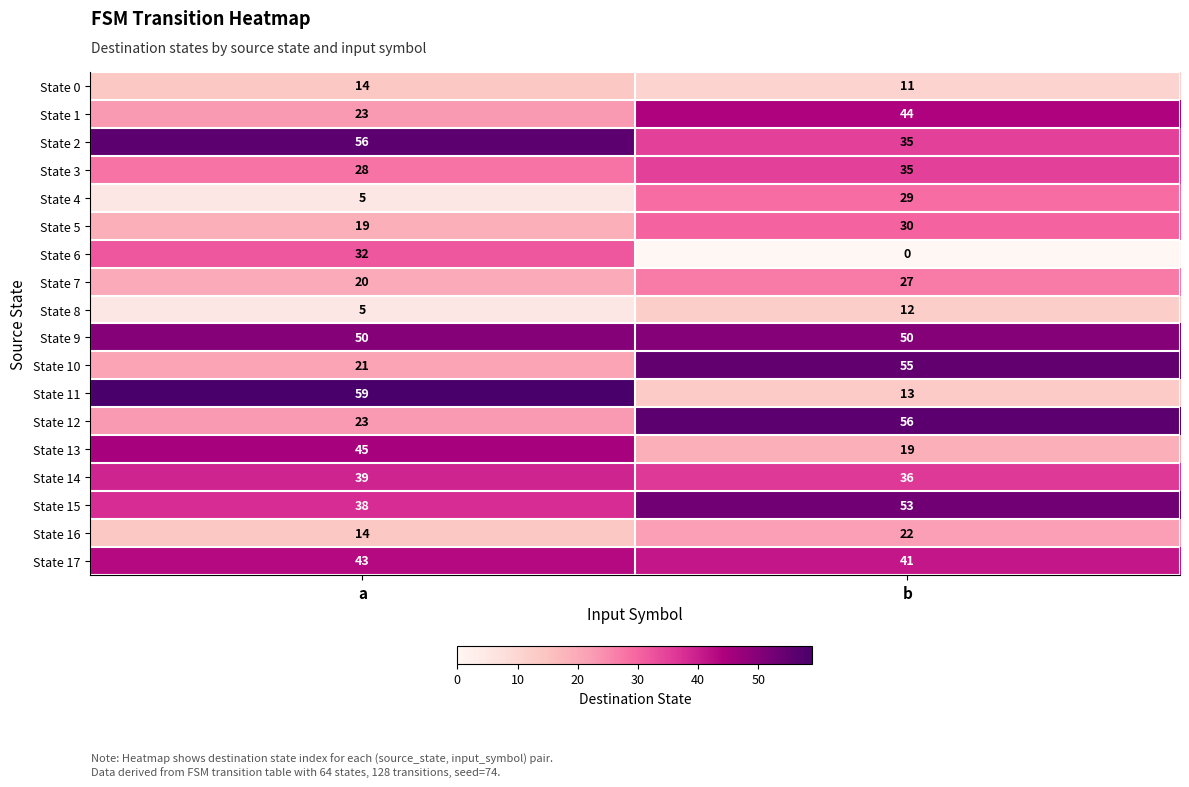

The value of State 8 at a is 7. True or false?

False